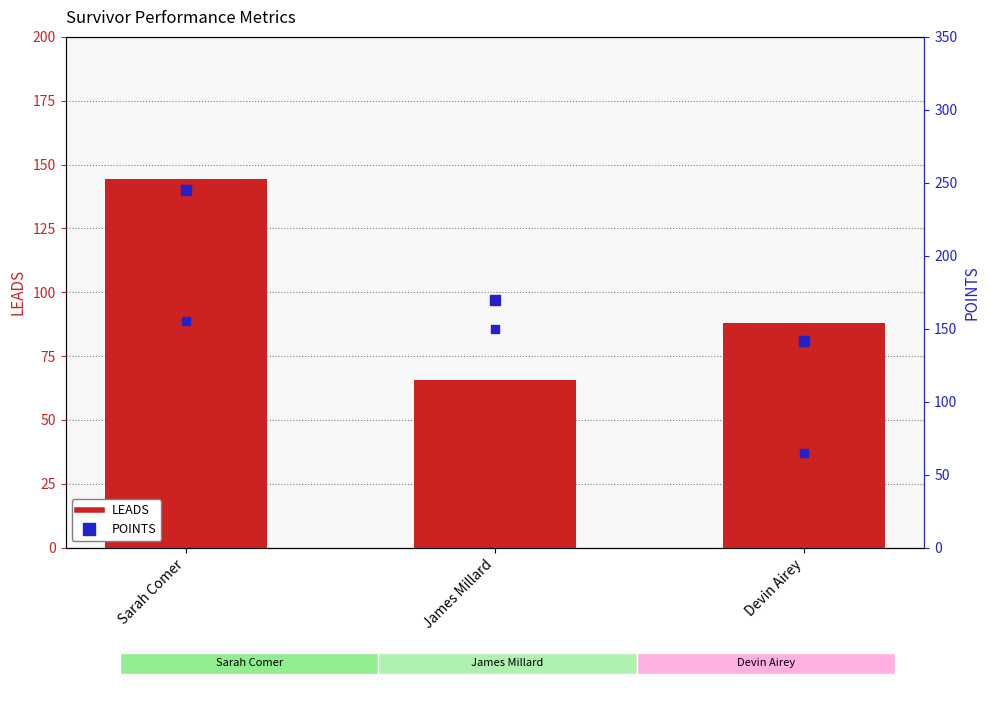

Which series reaches the maximum Y coordinate?

POINTS